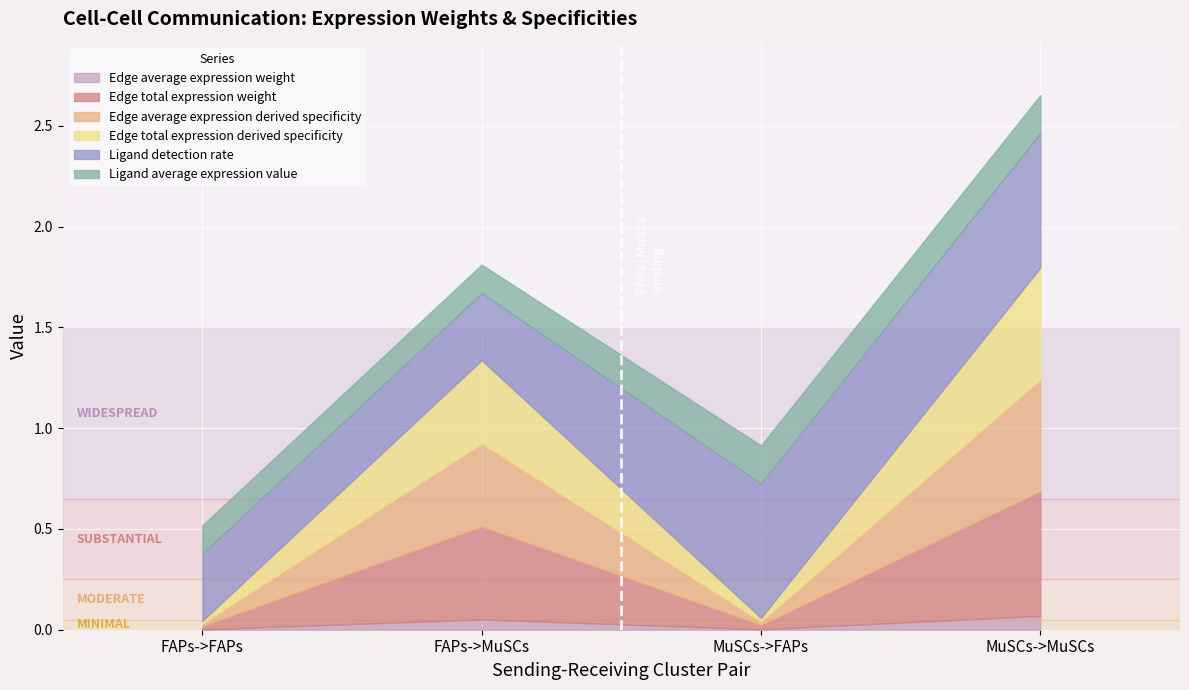

Which series changed the most between FAPs->FAPs and MuSCs->FAPs?

Ligand detection rate